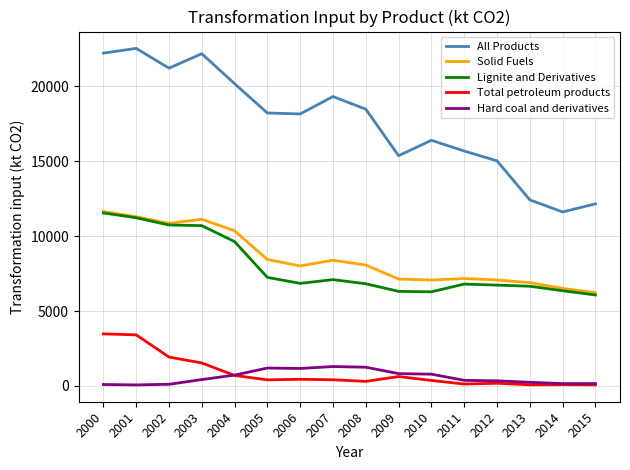

Is the value of Hard coal and derivatives at 2010 greater than the value of Lignite and Derivatives at 2014?

No